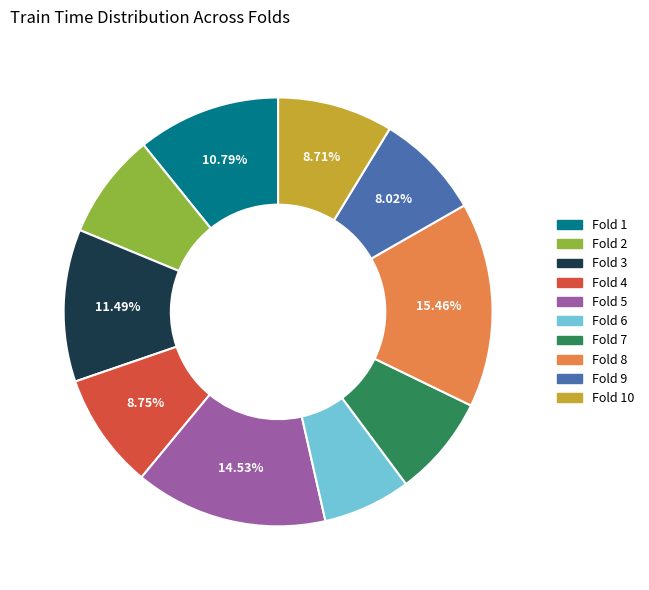

Is there any slice that represents more than half of the pie?

No